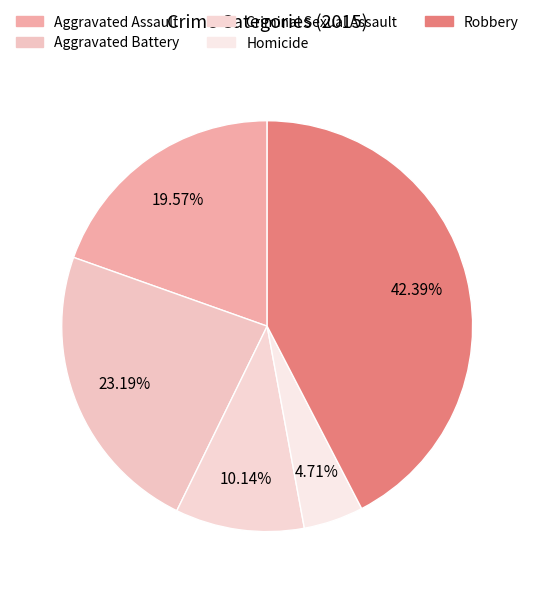

To the nearest percent, what is the difference between the largest and smallest slice percentages?

38%